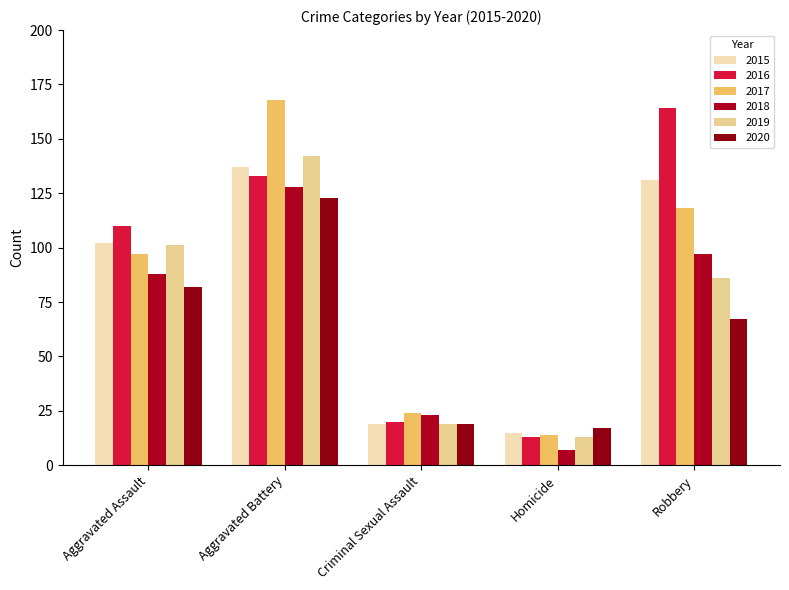

The value of 2017 at Aggravated Battery is 168. True or false?

True